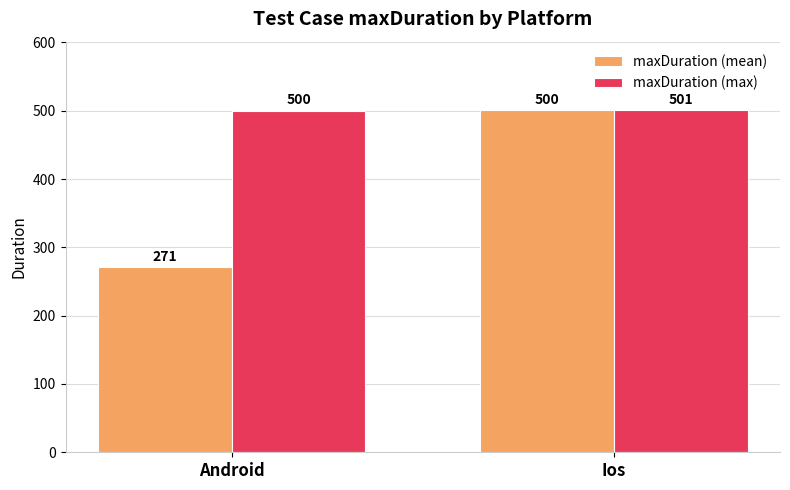

How many values in the maxDuration (max) series are below 501?

1